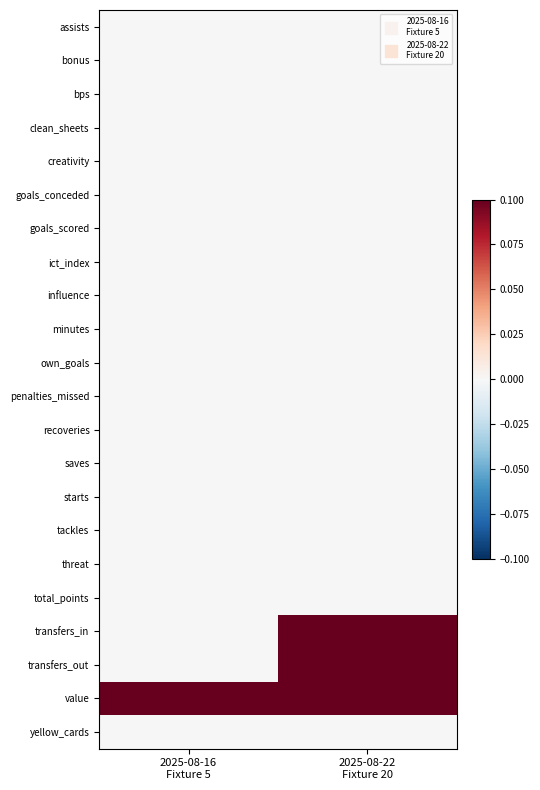

Between 2025-08-22
Fixture 20 and 2025-08-16
Fixture 5, which is larger?

2025-08-22
Fixture 20